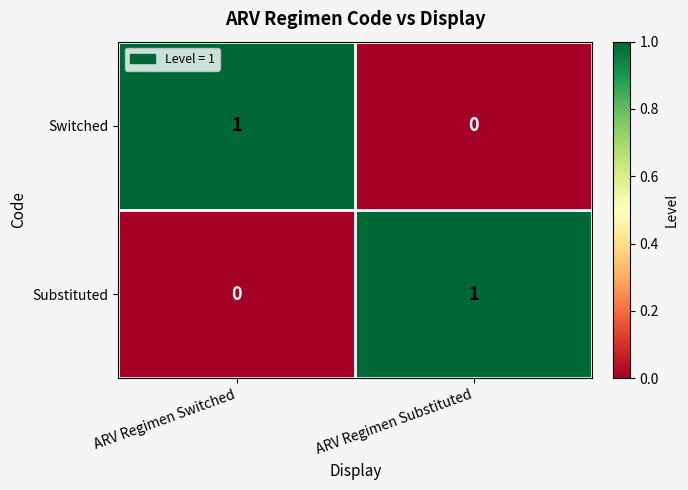

At which label does Switched reach its peak?

ARV Regimen Switched